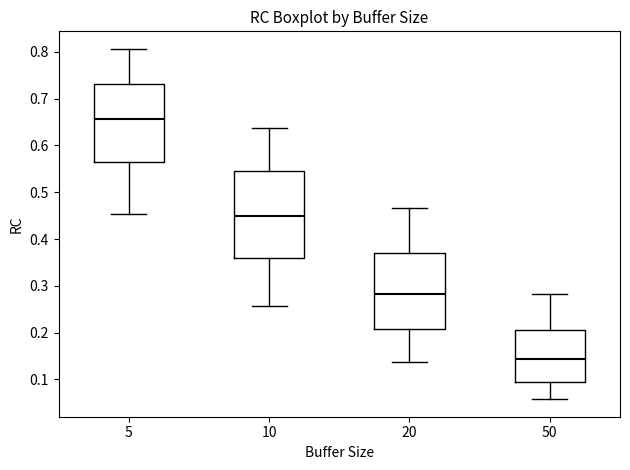

Reading left to right, read every box against the y-axis: the position of its median line, the range the box covers, and the ends of its whiskers. The values are not printed on the chart, so give them approximately, as read against the axis.

5: median 0.66, box 0.56 to 0.73, whiskers 0.45 to 0.81
10: median 0.45, box 0.36 to 0.55, whiskers 0.26 to 0.64
20: median 0.28, box 0.21 to 0.37, whiskers 0.14 to 0.47
50: median 0.14, box 0.09 to 0.21, whiskers 0.06 to 0.28